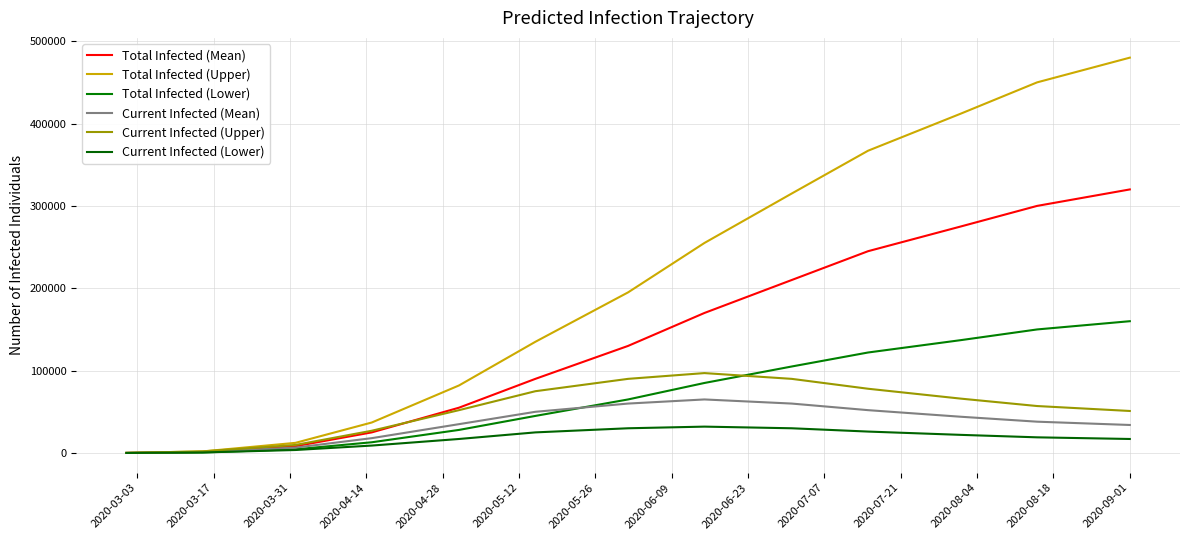

Rank the series by their maximum value, from highest to lowest.

Total Infected (Upper), Total Infected (Mean), Total Infected (Lower), Current Infected (Upper), Current Infected (Mean), Current Infected (Lower)